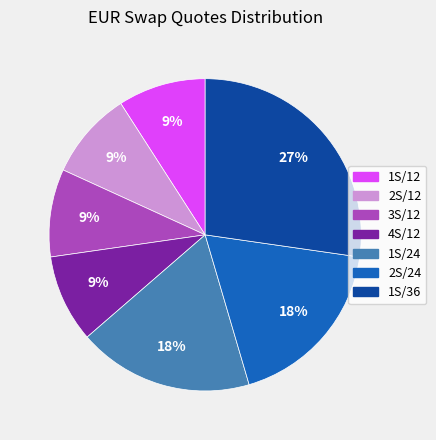

True or false: 2S/12 accounts for 9% of the total.

True